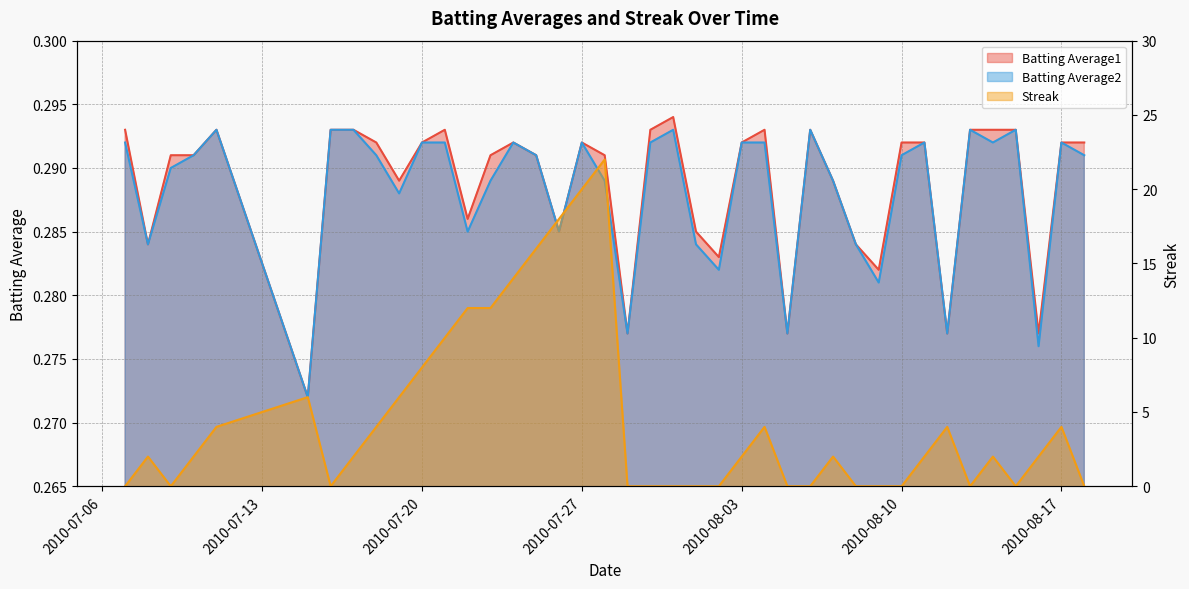

How many series are shown in this chart?

3